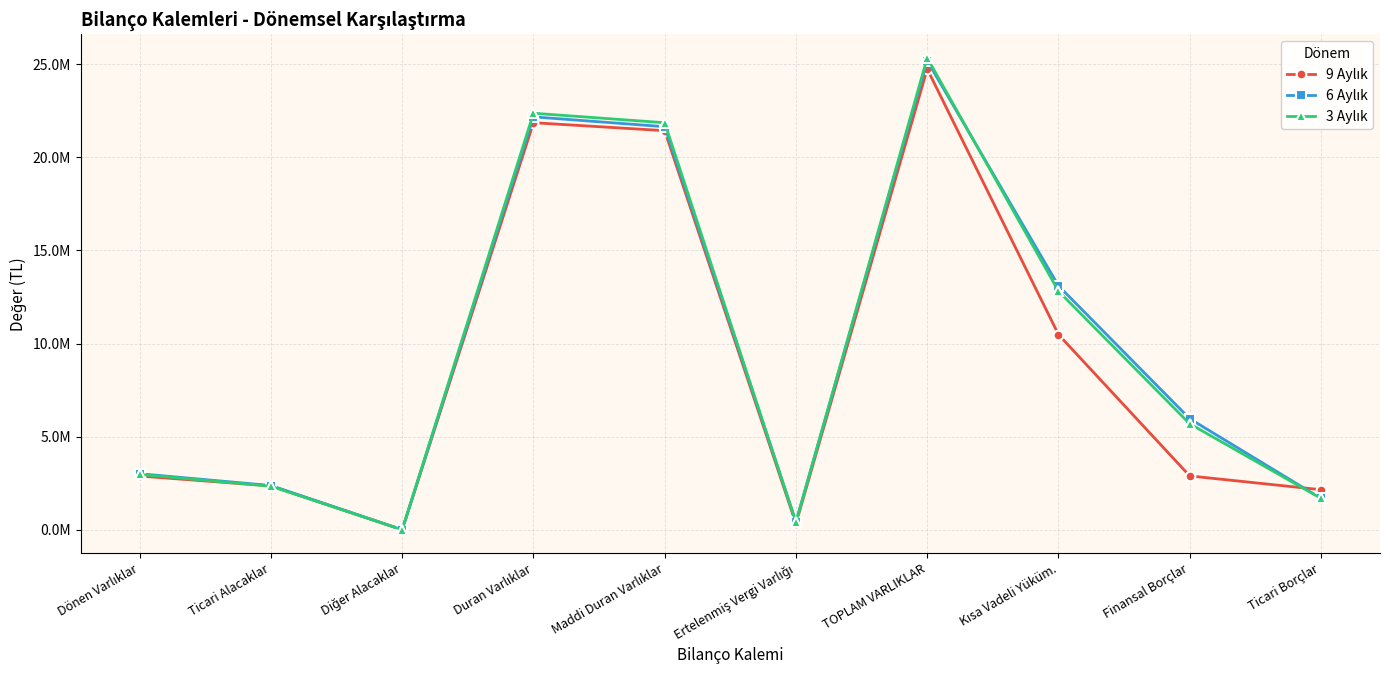

Is this an area chart (filled region under the line)?

No